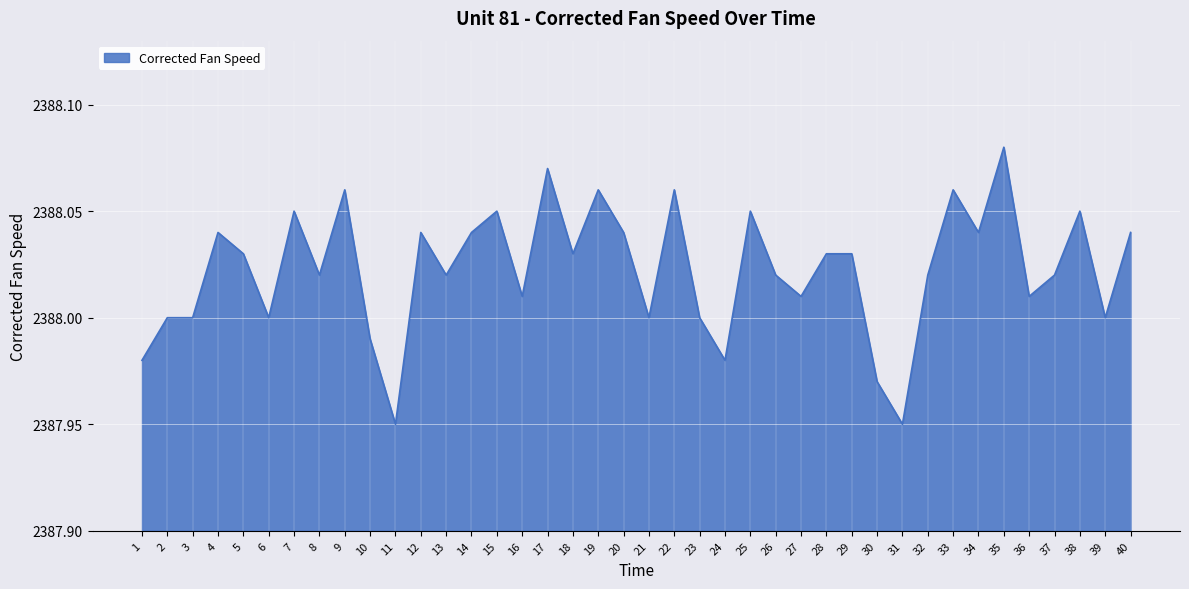

Is it true that the value at 8 is 1342.9?

False